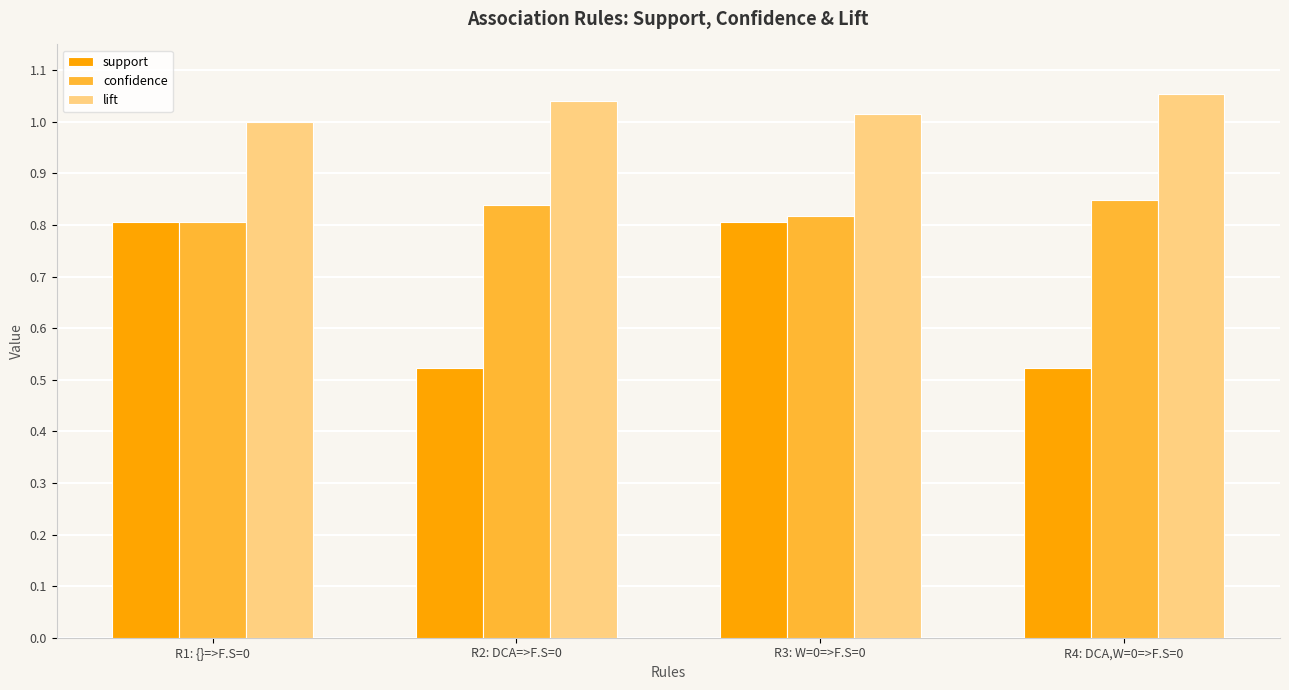

What position from the left is R4: DCA,W=0=>F.S=0?

4